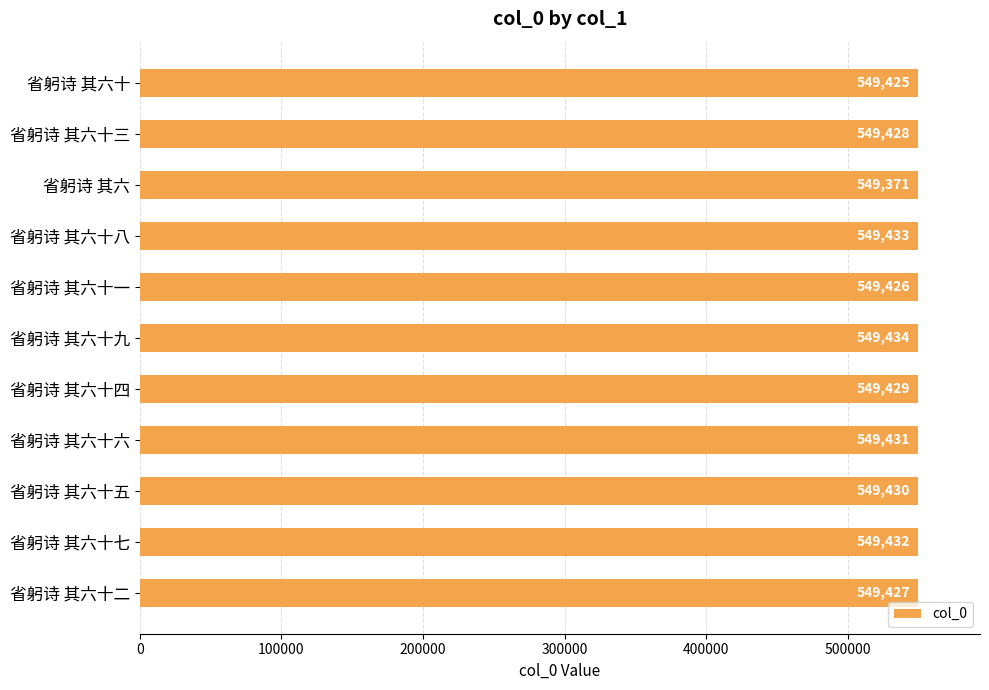

What is the difference between the maximum and minimum values?

63